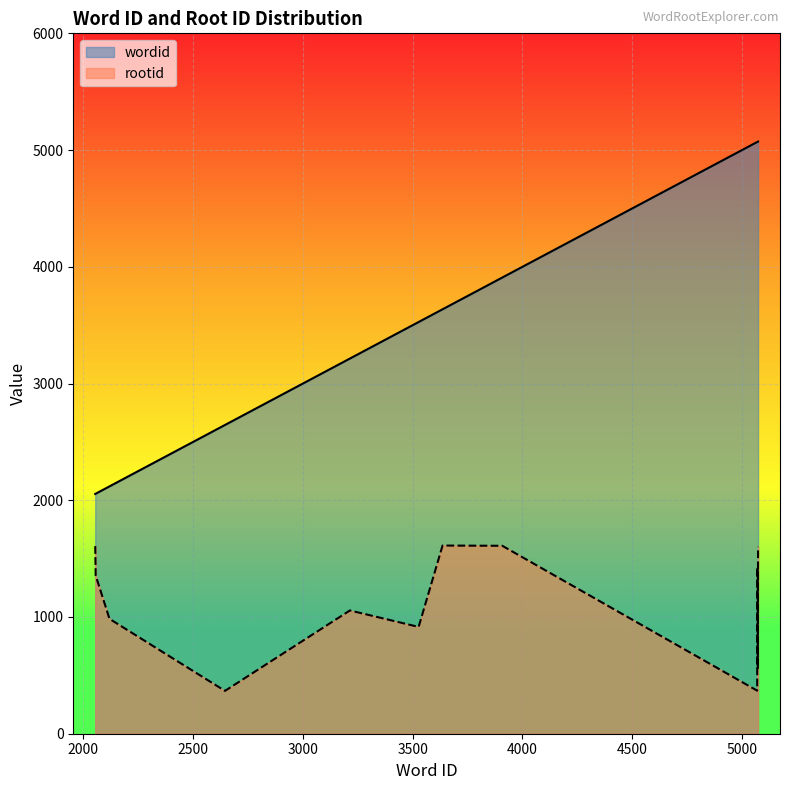

What is the spread (max minus min) of values at 3908?

2298